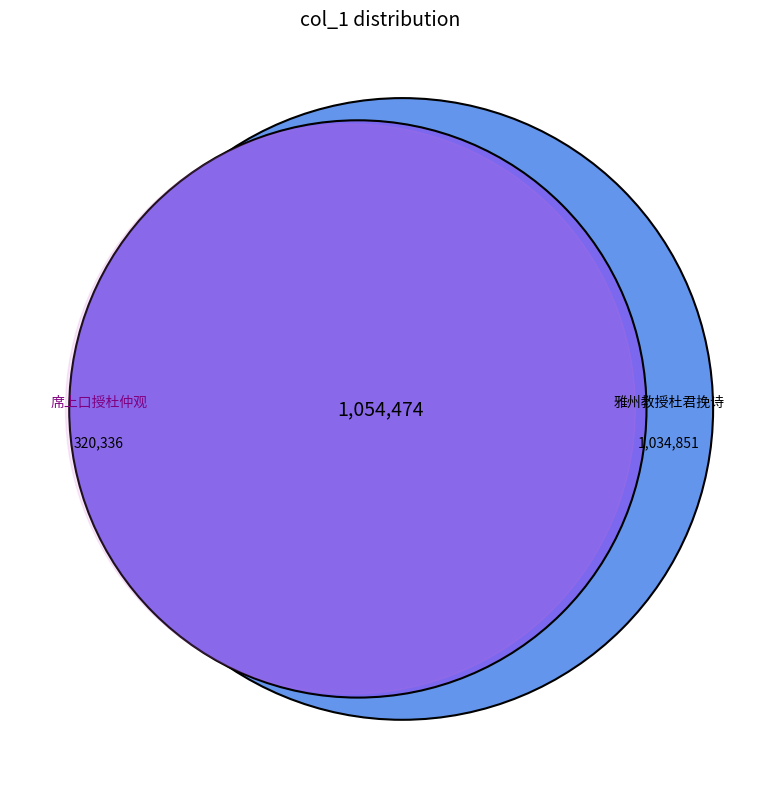

Is the sum of 席上口授杜仲观 and 席上口授杜仲观 greater than half?

No